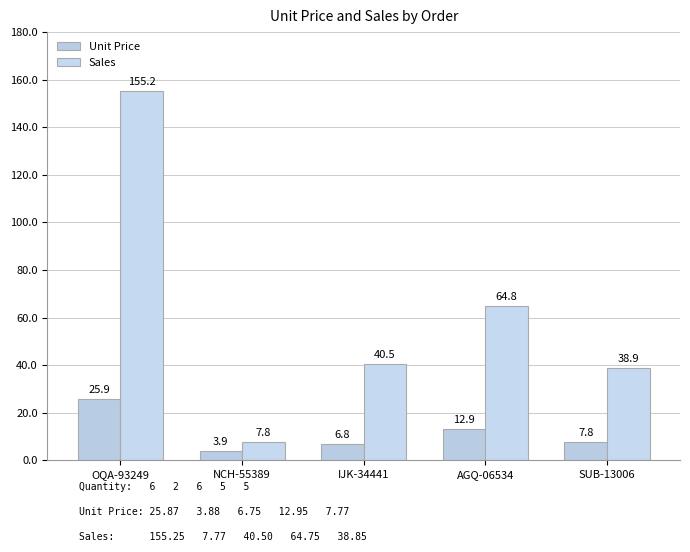

How many series are shown in this chart?

2